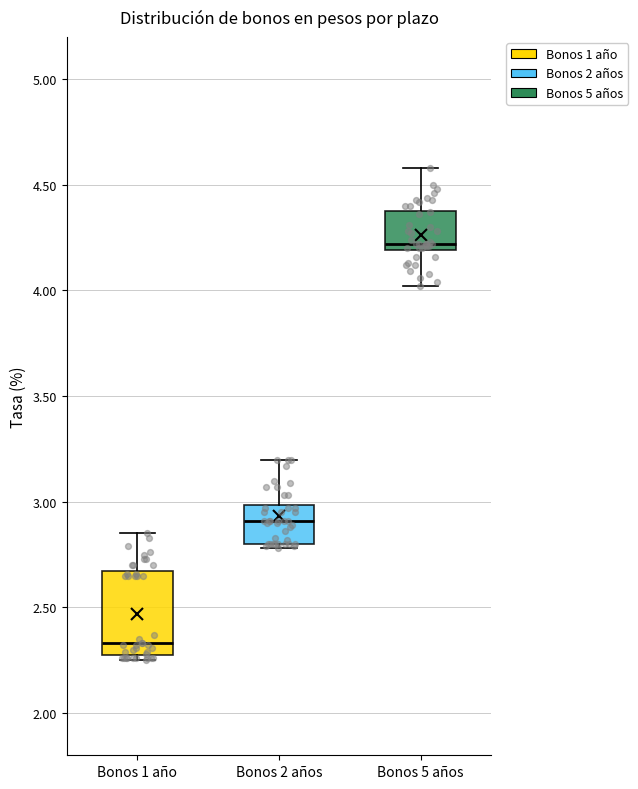

Reading left to right, read every box against the y-axis: the position of its median line, the range the box covers, and the ends of its whiskers. The values are not printed on the chart, so give them approximately, as read against the axis.

Bonos 1 año: median 2.35, box 2.30 to 2.65, whiskers 2.25 to 2.85
Bonos 2 años: median 2.90, box 2.80 to 3.00, whiskers 2.80 (just below the box's lower edge) to 3.20
Bonos 5 años: median 4.20 (just above the box's lower edge), box 4.20 to 4.40, whiskers 4.00 to 4.60